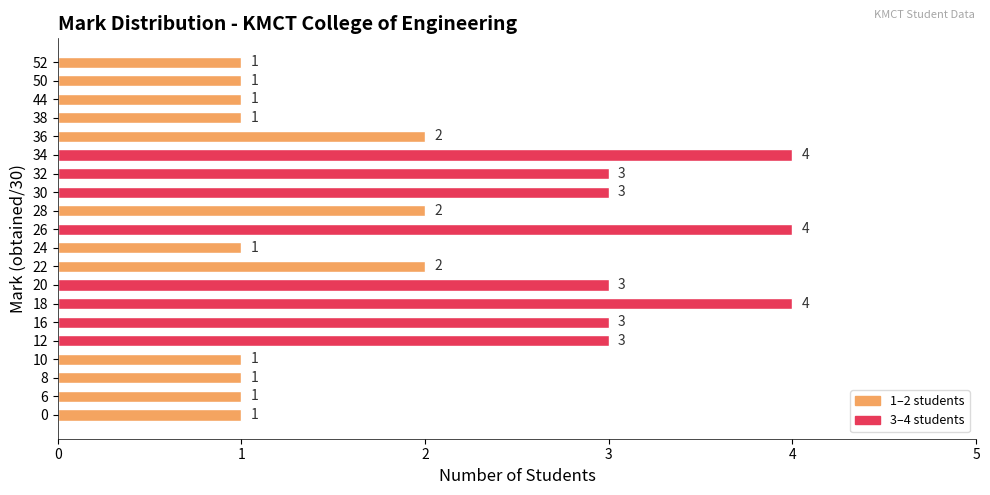

Approximately how many times larger is the value at 38 compared to 52?

1.0